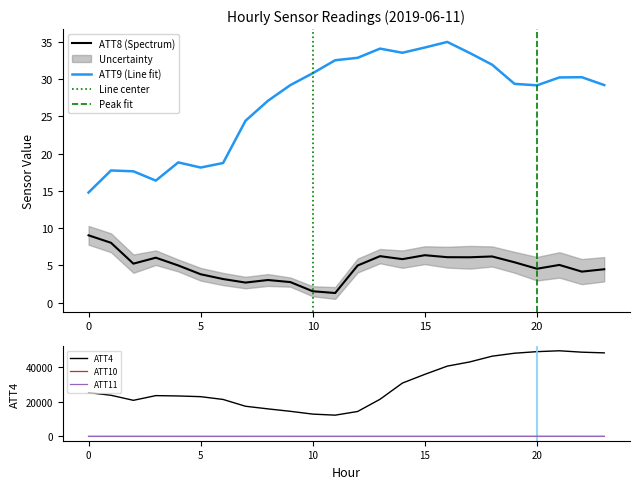

How many interior local valleys does the ATT9 series have?

4